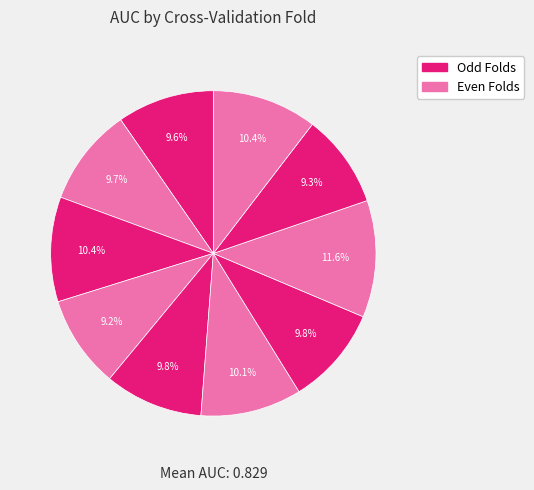

How many slices are in this pie chart?

10